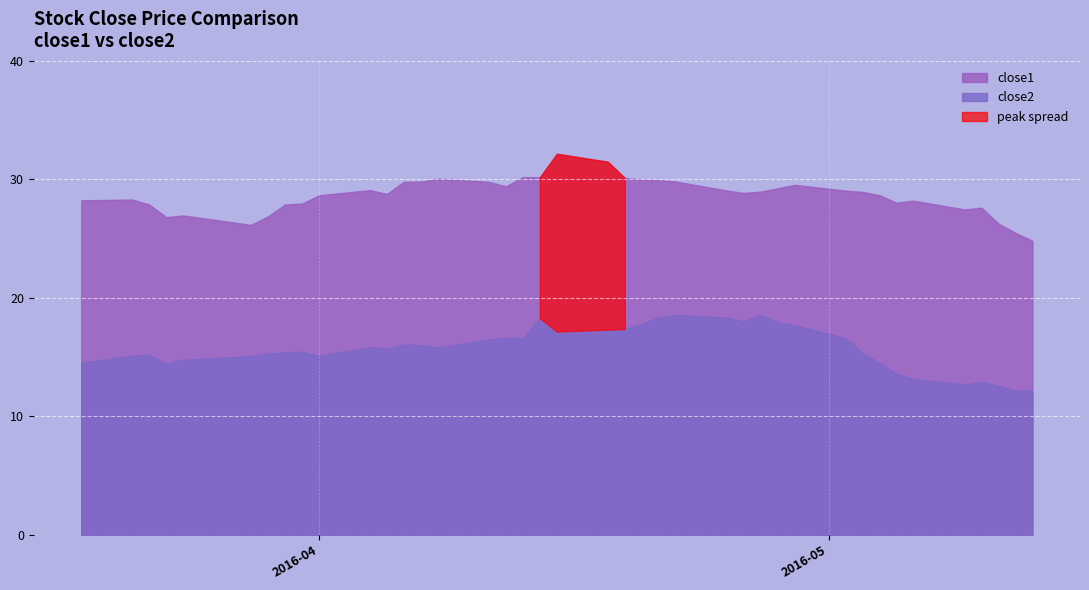

What is the difference between the maximum and second lowest values in the close2 series?

6.4